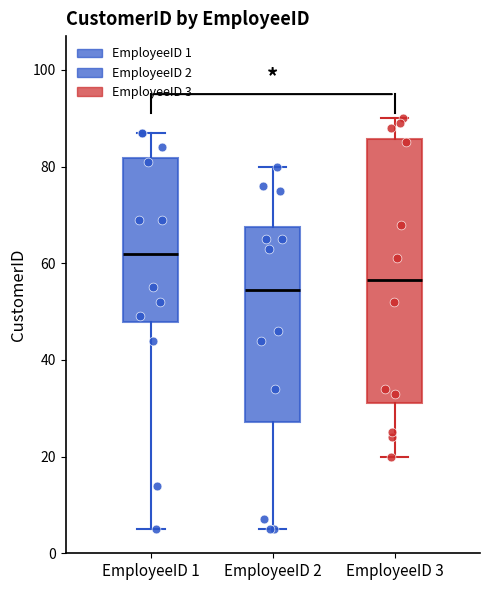

Where does the median line of the box for EmployeeID 1 sit on the y-axis? The values are not printed on the chart, so give them approximately, as read against the axis.

62